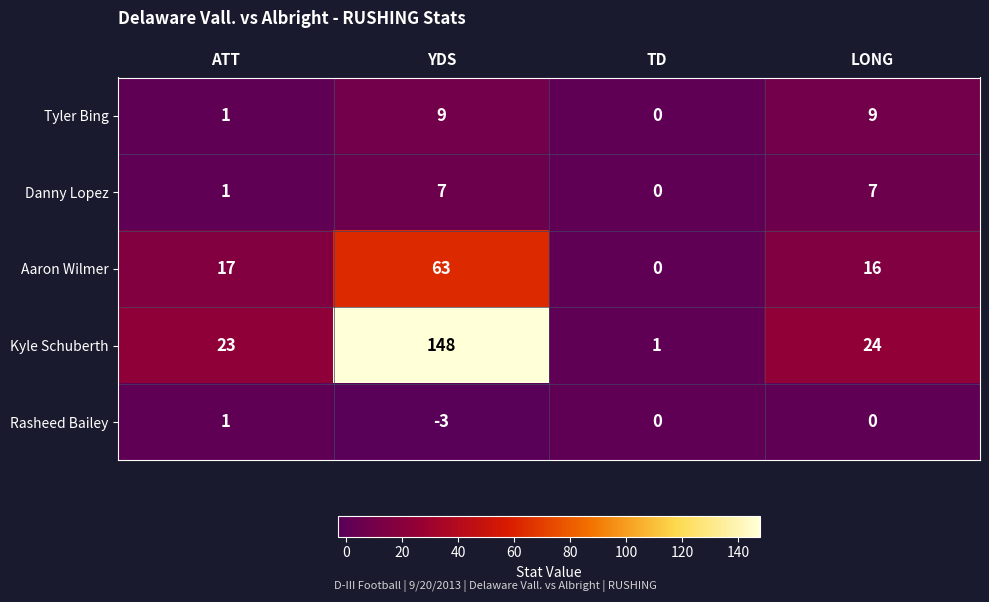

Rank the series by their maximum value, from highest to lowest.

Kyle Schuberth, Aaron Wilmer, Tyler Bing, Danny Lopez, Rasheed Bailey